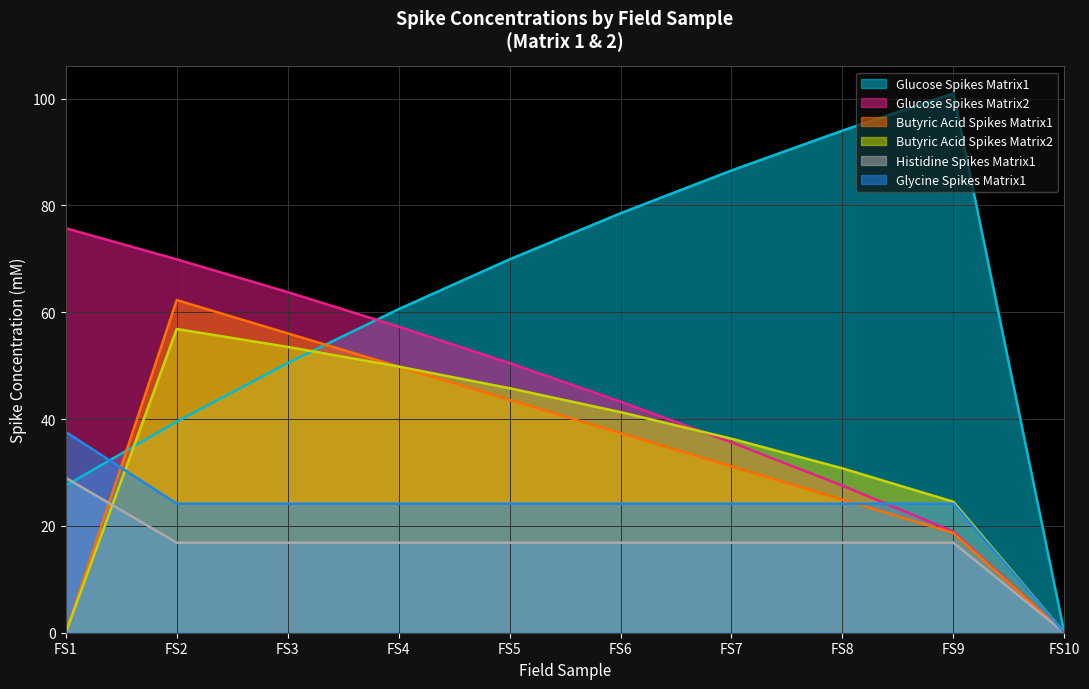

True or false: Butyric Acid Spikes Matrix1 has a value of 34.8 at FS8.

False